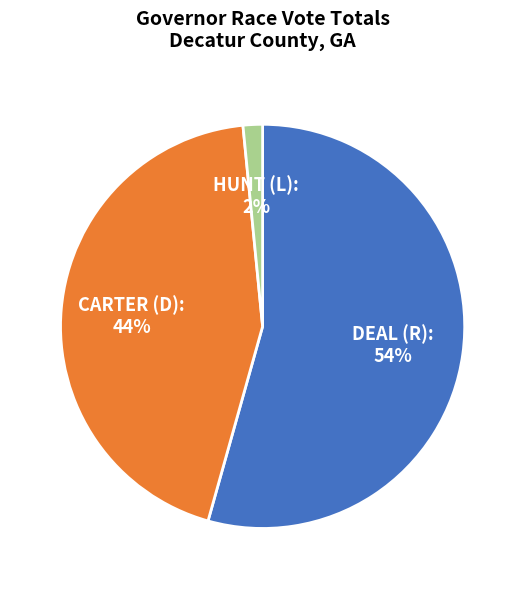

How many segments does this pie chart have?

3